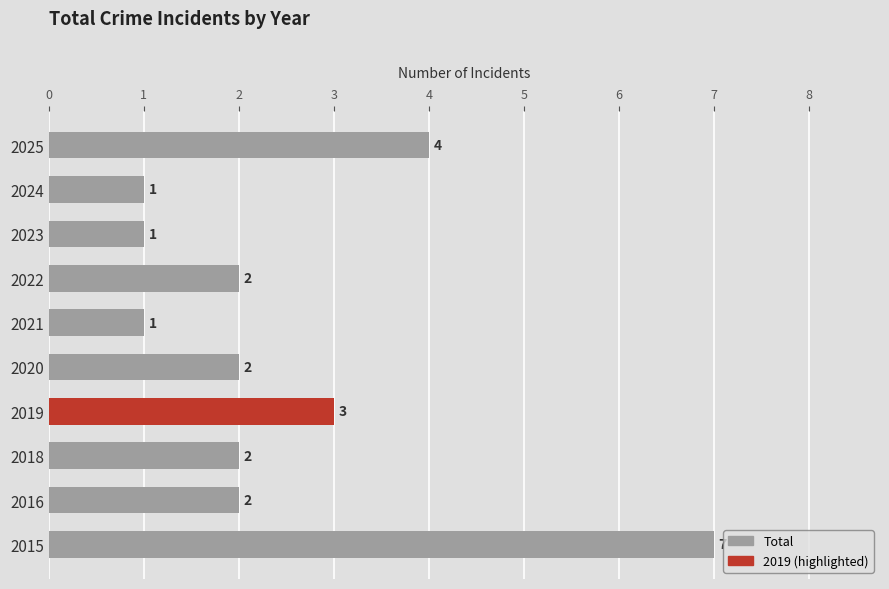

The value at 2023 is 1. True or false?

True